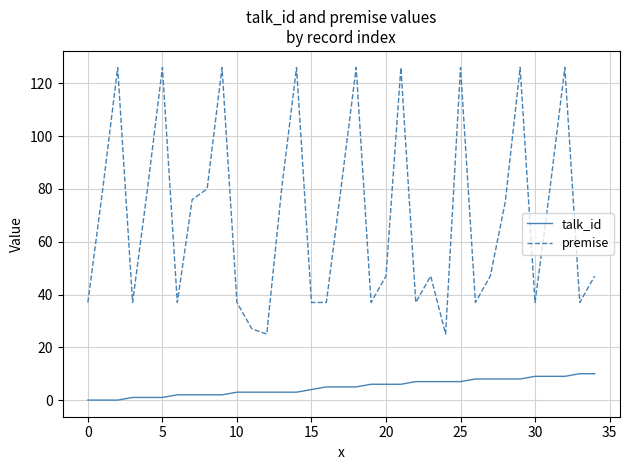

Reading right to left, transcribe all the data shown in this chart.

talk_id: 10	10	9	9	9	8	8	8	8	7	7	7	7	6	6	6	5	5	5	4	3	3	3	3	3	2	2	2	2	1	1	1	0	0	0
premise: 47	37	126	80	37	126	75	47	37	126	25	47	37	126	47	37	126	81	37	37	126	80	25	27	37	126	80	76	37	126	80	37	126	80	37